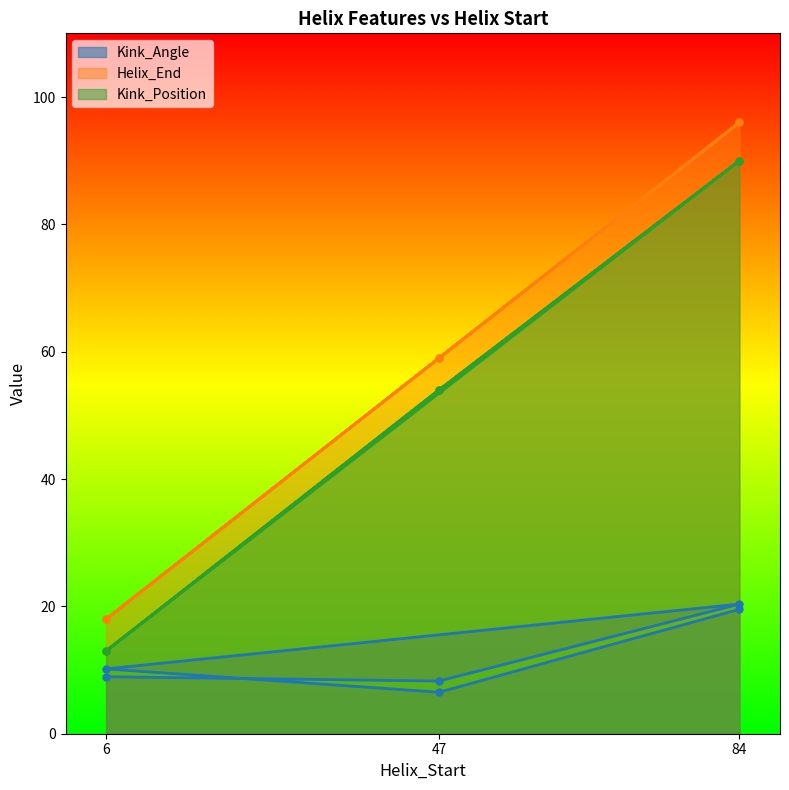

At which category is the sum across all series the highest?

84